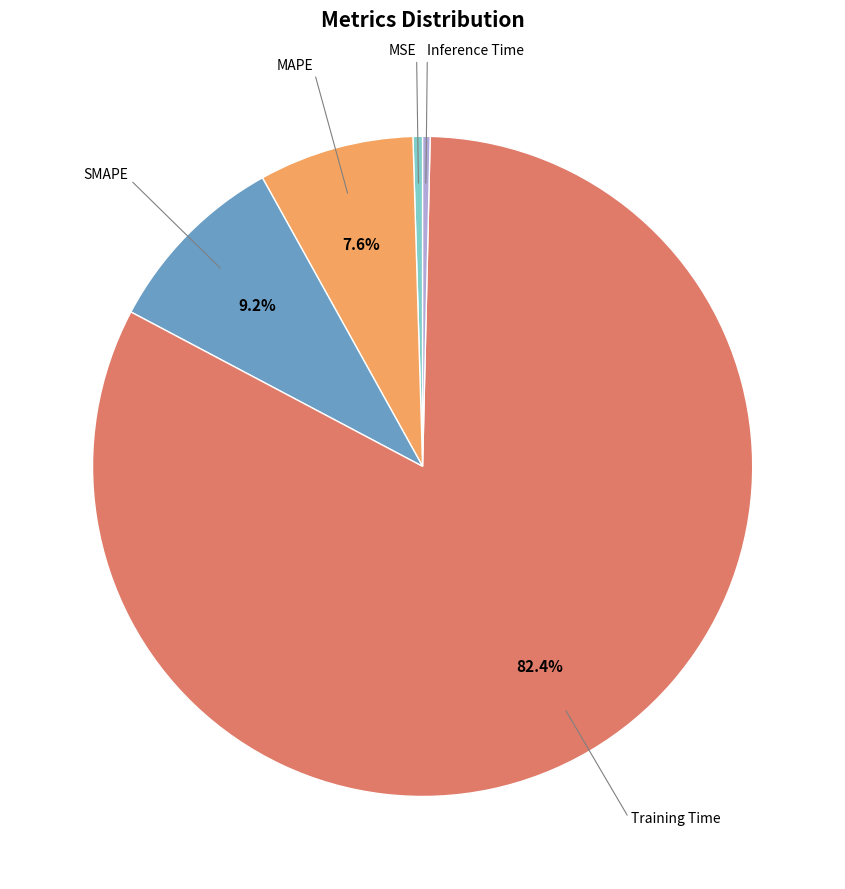

Is there any slice that represents more than half of the pie?

Yes